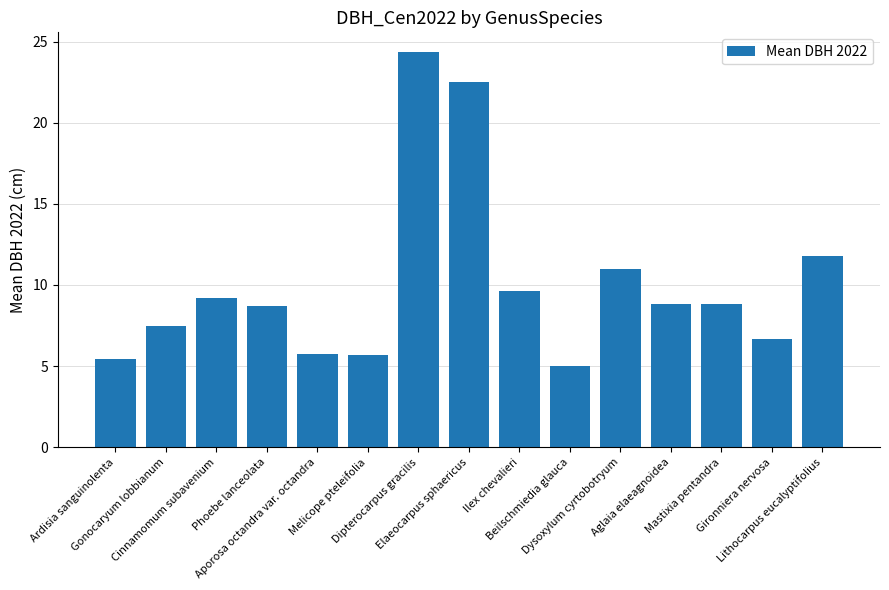

What is the difference between the second highest and second lowest values?

17.1